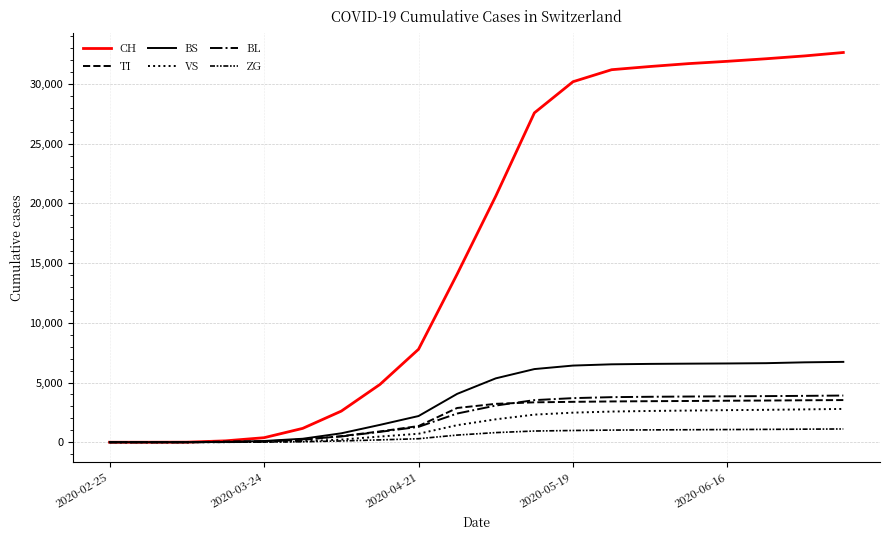

How many lines are shown in the chart?

6